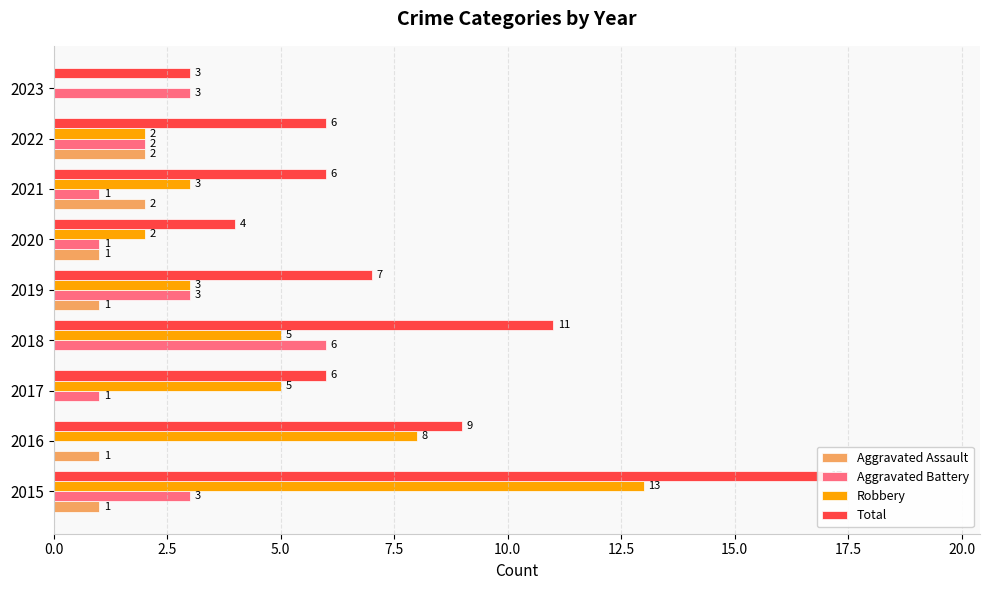

Between 2021 and 2023, which series saw the biggest shift?

Robbery